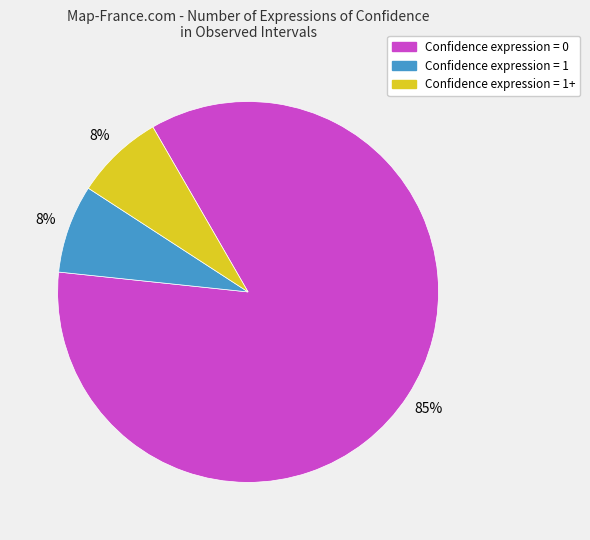

Is there a majority slice in this chart?

Yes